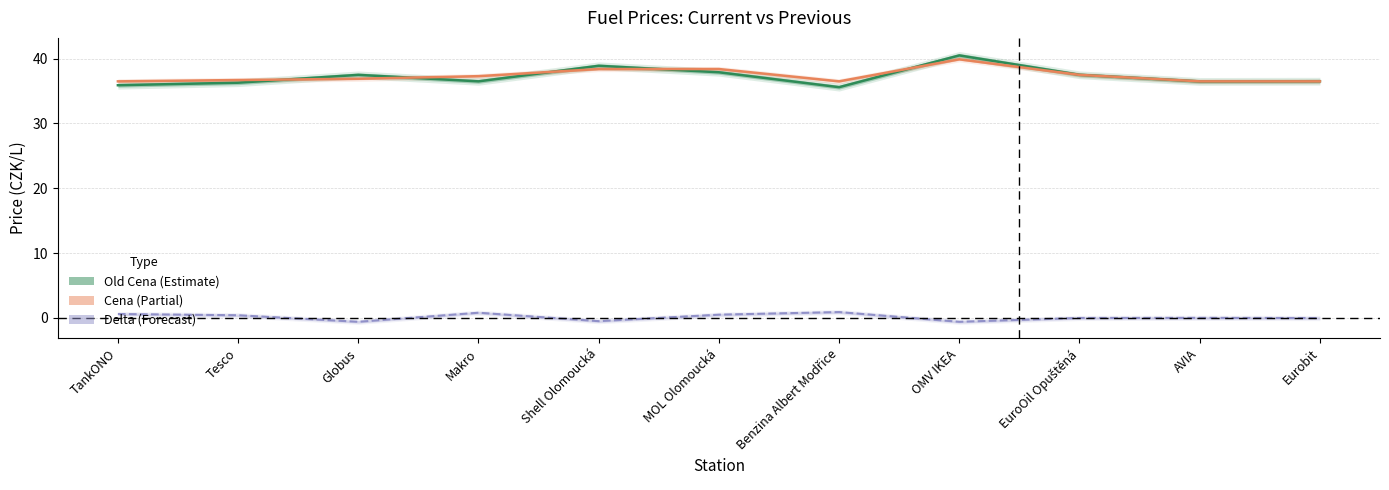

Rank the categories by Old Cena value from lowest to highest.

Benzina Albert Modřice, TankONO, Tesco, AVIA, Makro, Eurobit, Globus, EuroOil Opuštěná, MOL Olomoucká, Shell Olomoucká, OMV IKEA